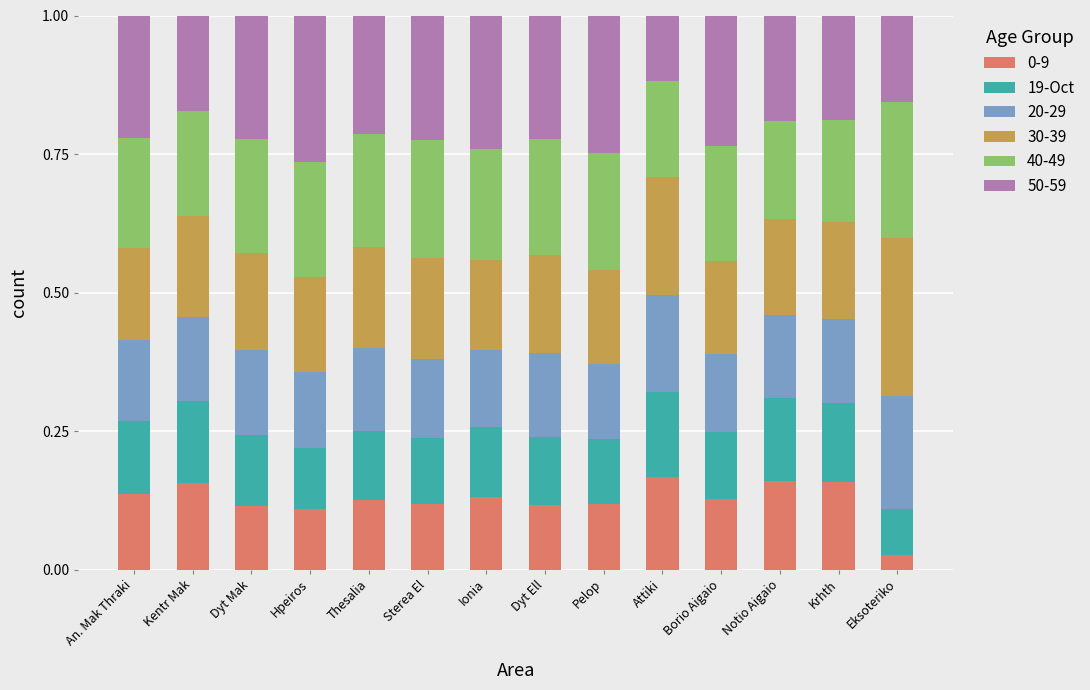

At which label does 0-9 reach its minimum?

Eksoteriko